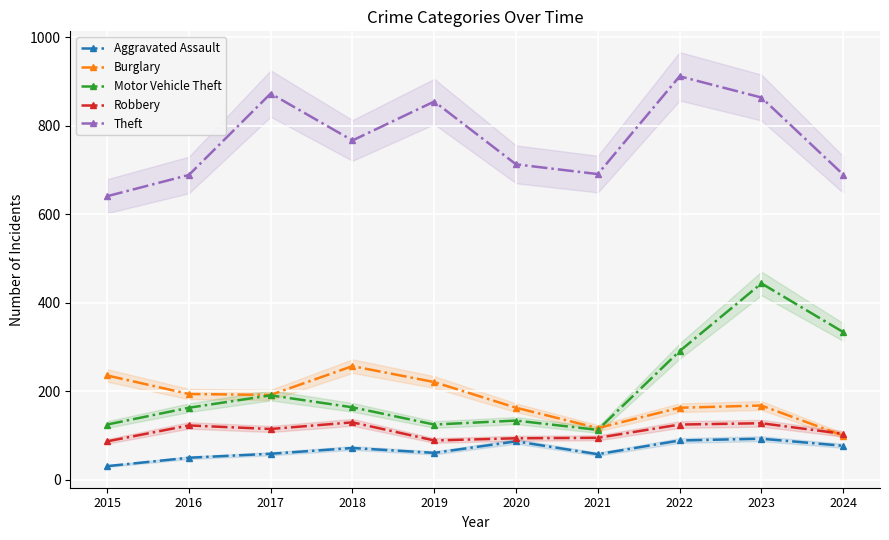

What is the value of the Motor Vehicle Theft point at the 6th from the left?

134